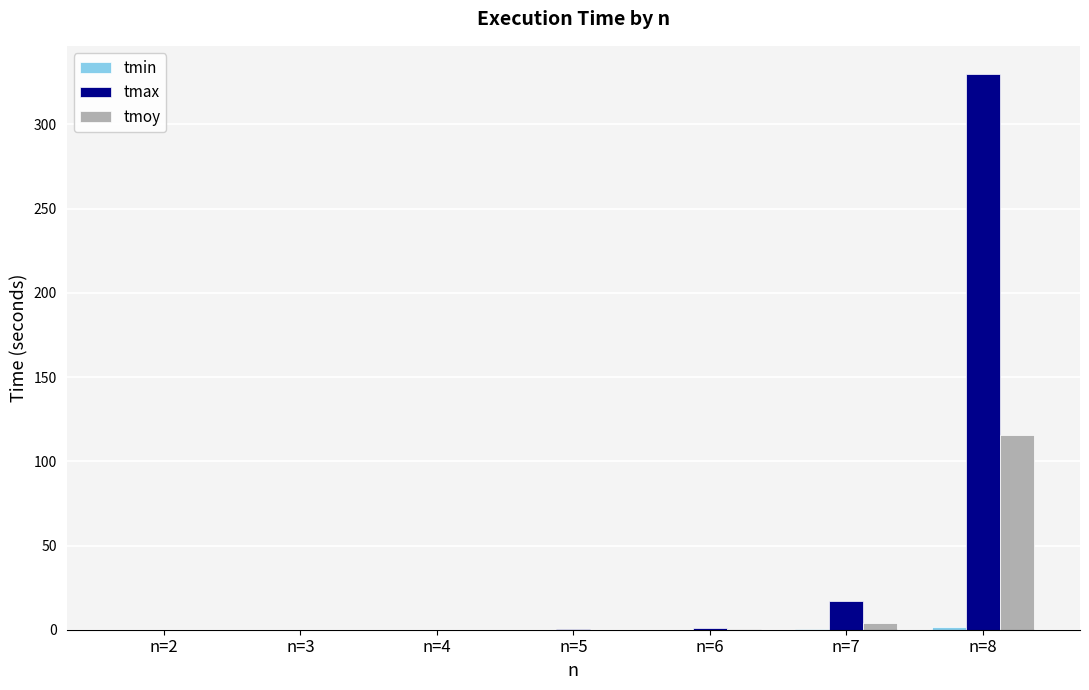

What is the sum of all tmax values?

348.2